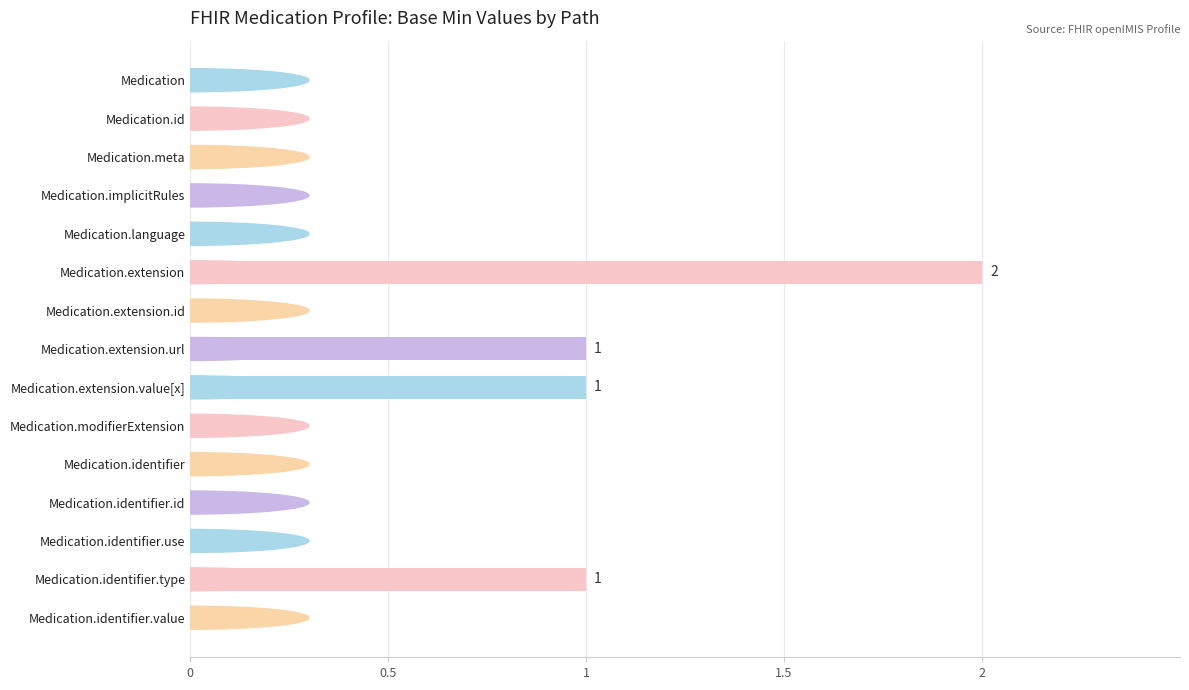

How many categories are shown in the chart?

15